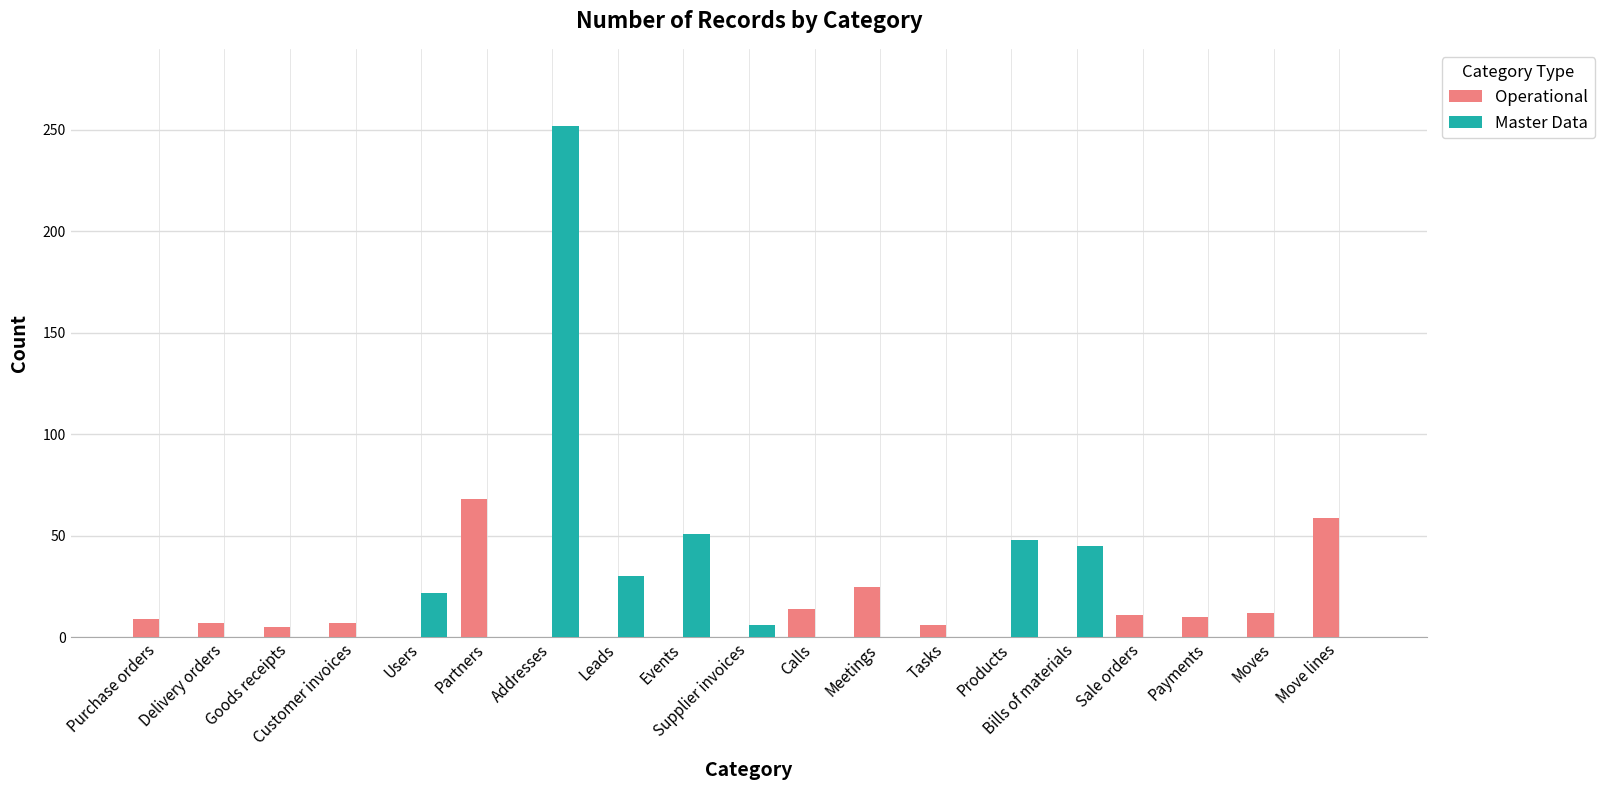

Where is Operational nearest to the value 34?

Meetings